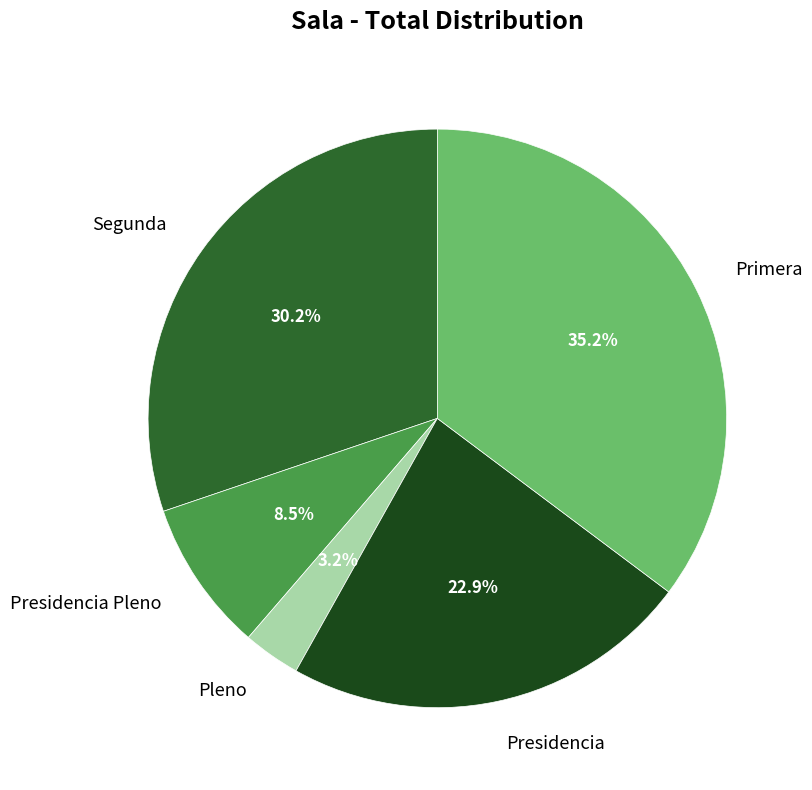

What percentage do Presidencia and Pleno together represent?

26.1%